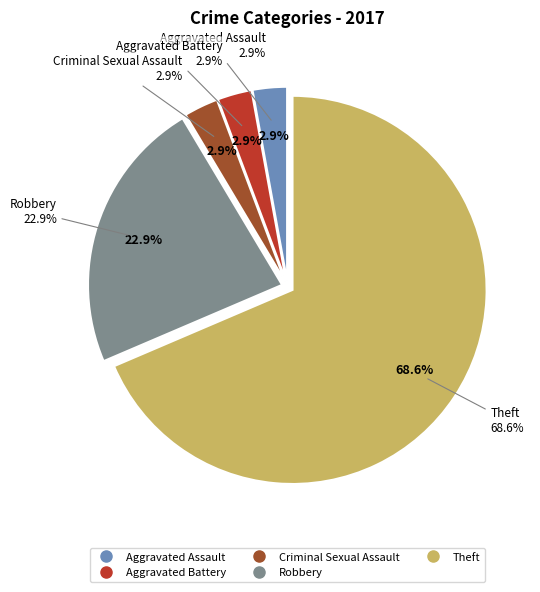

Does Theft account for over 50% of the chart?

Yes